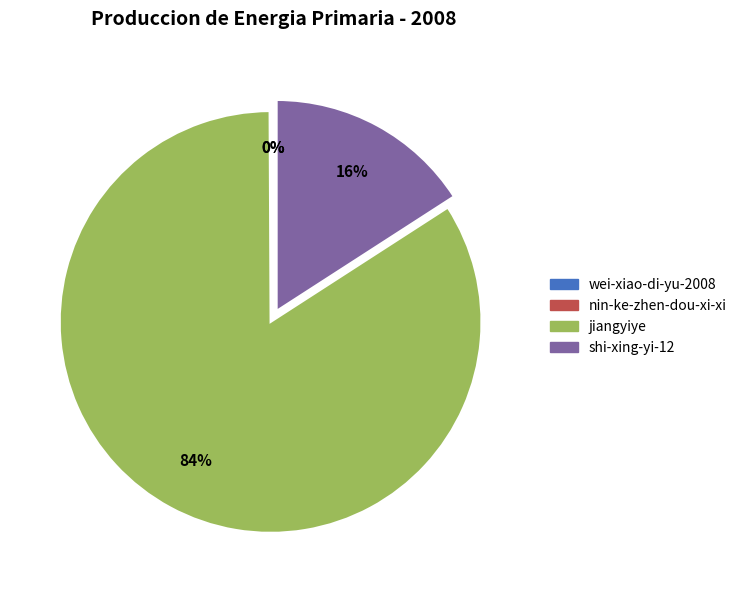

Which category accounts for the majority?

jiangyiye